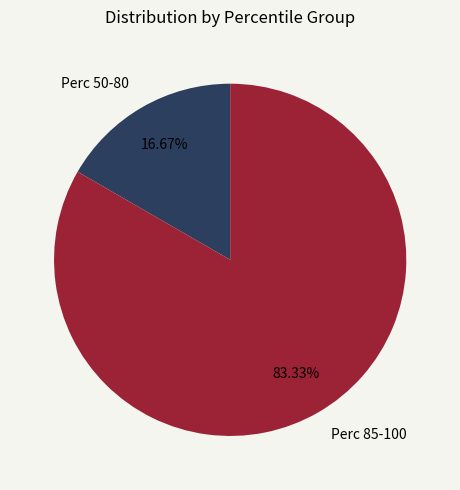

Do Perc 85-100 and Perc 50-80 together represent more than half of the pie?

Yes